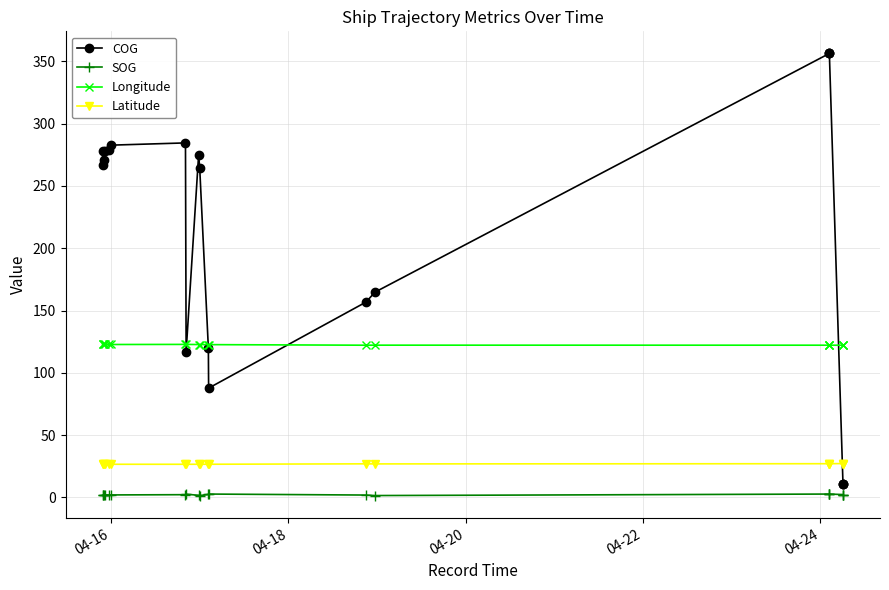

Is it true that COG equals 570.2 at 16?

False